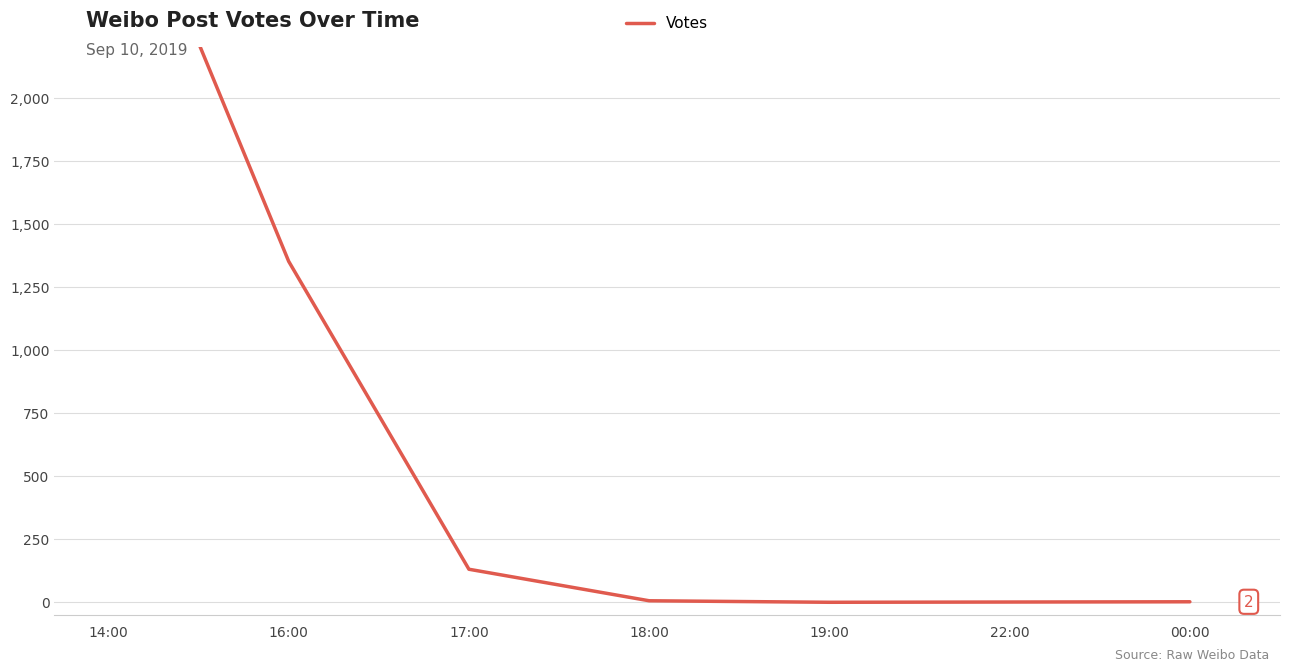

Between 00:00 and 19:00, which is larger?

00:00